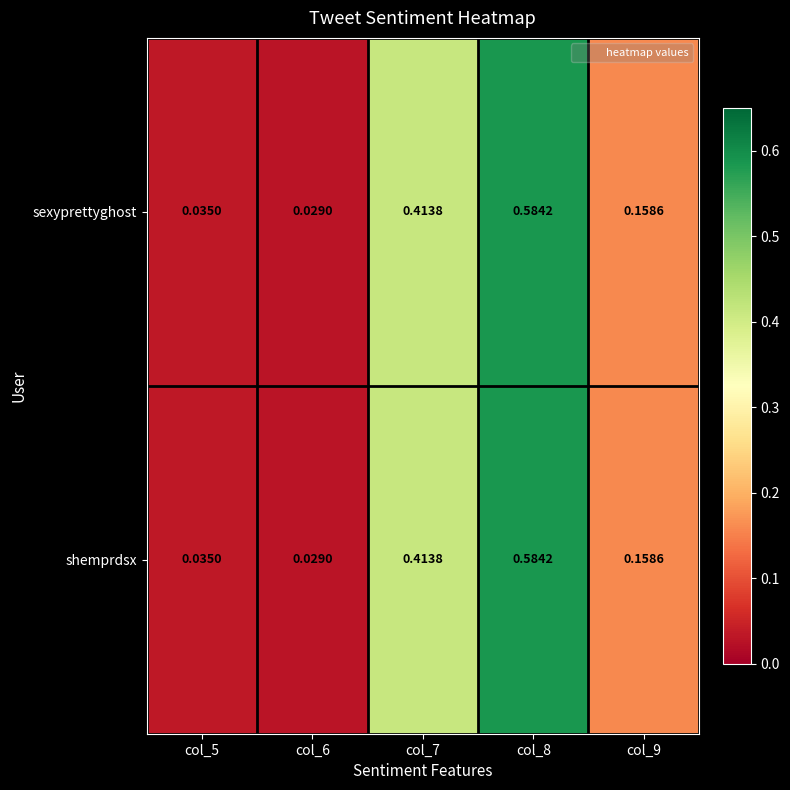

Is the value of sexyprettyghost at col_7 greater than the value of shemprdsx at col_9?

Yes